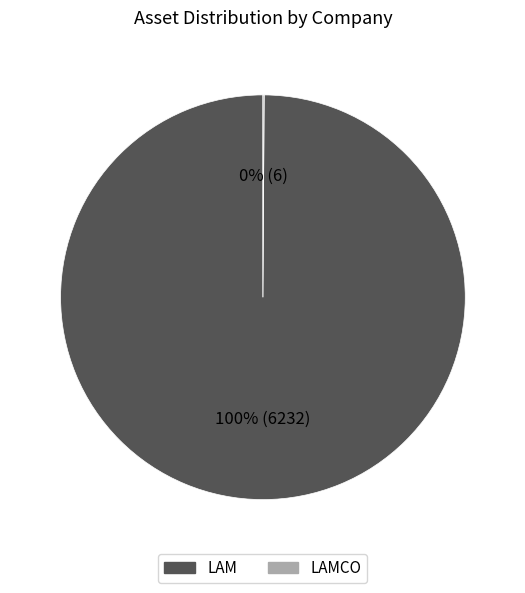

Is there a majority slice in this chart?

Yes